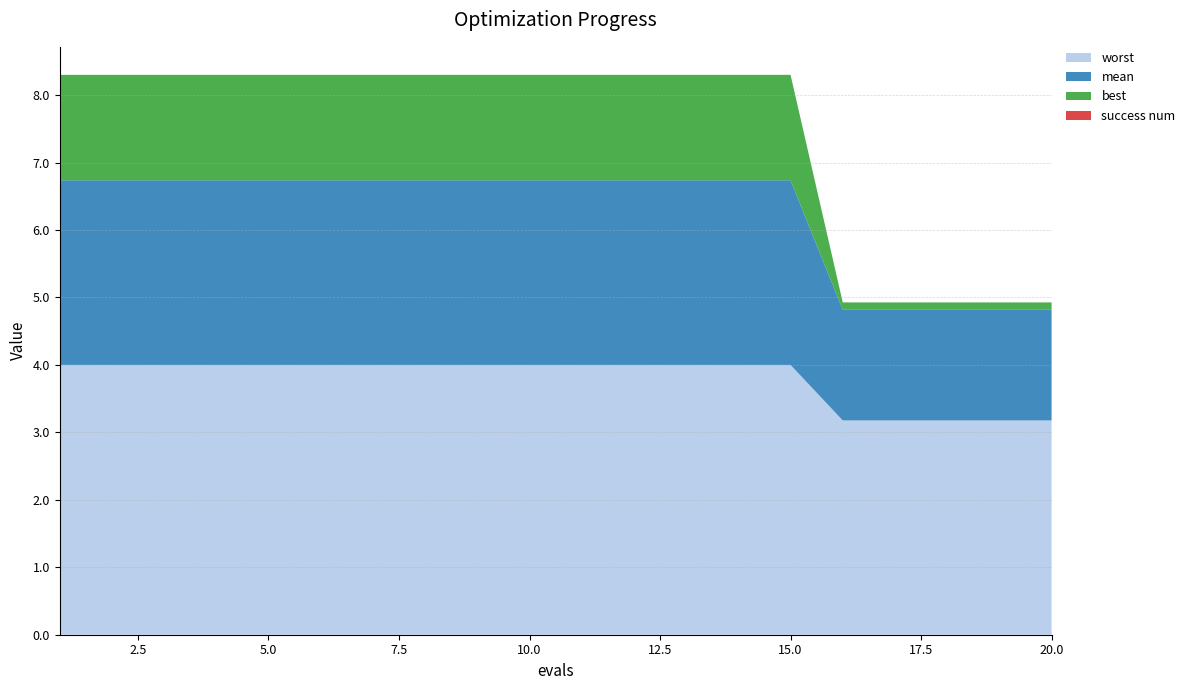

Reading left to right, what are all the values shown in this chart?

mean: 2.7	2.7	2.7	2.7	2.7	2.7	2.7	2.7	2.7	2.7	2.7	2.7	2.7	2.7	2.7	1.6	1.6	1.6	1.6	1.6
best: 1.6	1.6	1.6	1.6	1.6	1.6	1.6	1.6	1.6	1.6	1.6	1.6	1.6	1.6	1.6	0.1	0.1	0.1	0.1	0.1
worst: 4.0	4.0	4.0	4.0	4.0	4.0	4.0	4.0	4.0	4.0	4.0	4.0	4.0	4.0	4.0	3.2	3.2	3.2	3.2	3.2
success num: 0.0	0.0	0.0	0.0	0.0	0.0	0.0	0.0	0.0	0.0	0.0	0.0	0.0	0.0	0.0	0.0	0.0	0.0	0.0	0.0